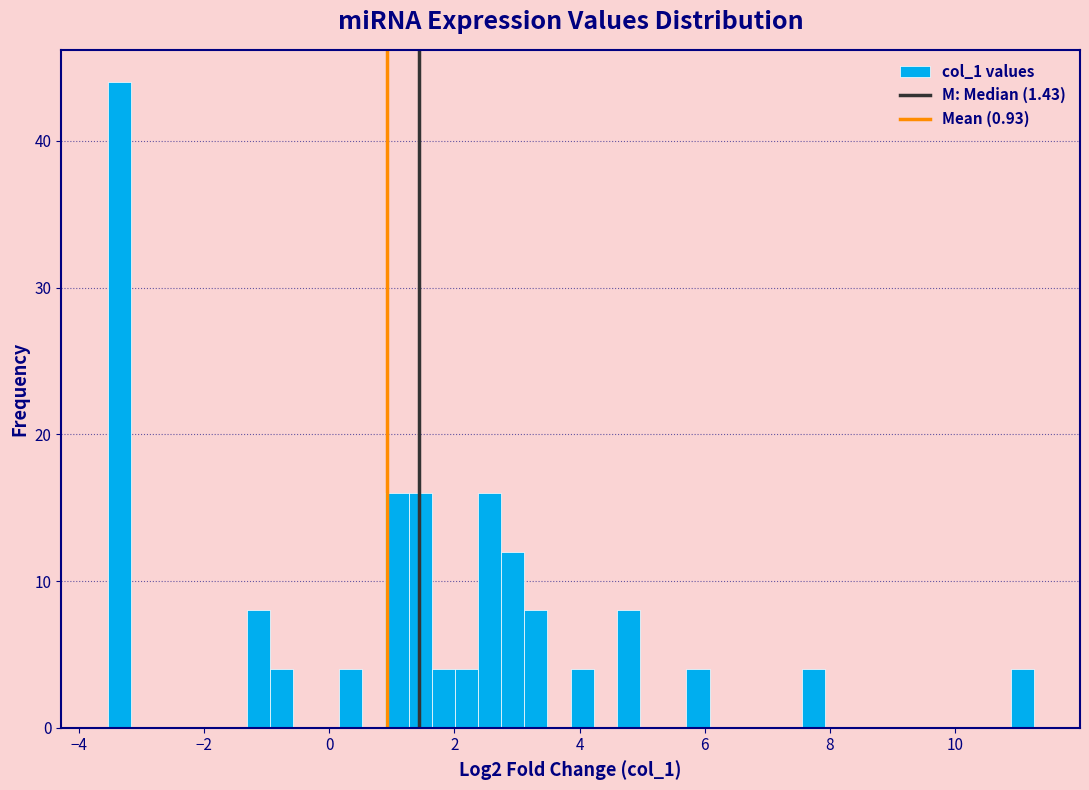

Read against the x-axis, roughly where is the centre of the tallest bar?

-3.4